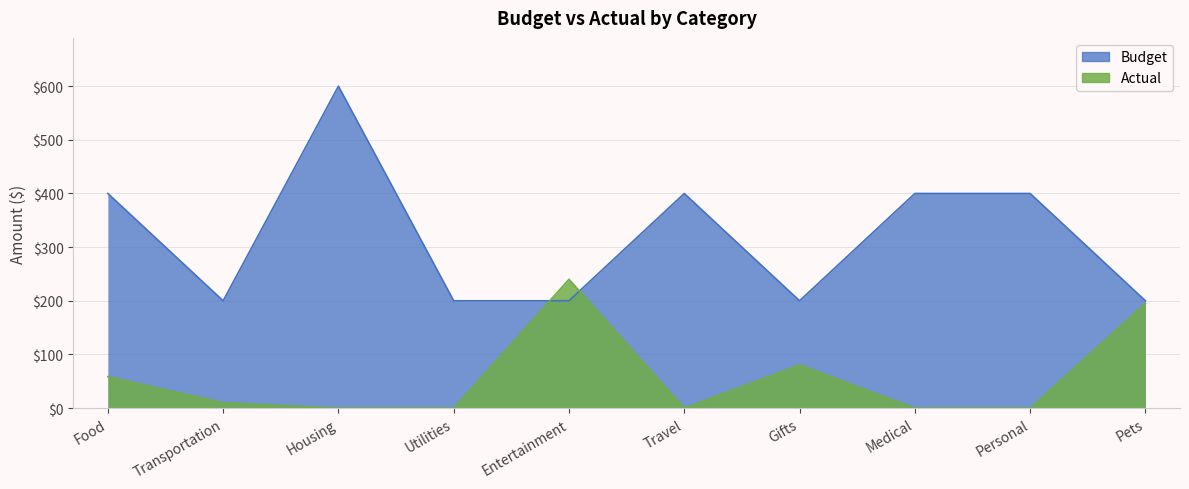

List the labels in order of Actual value, smallest first.

Housing, Utilities, Travel, Medical, Personal, Transportation, Food, Gifts, Pets, Entertainment